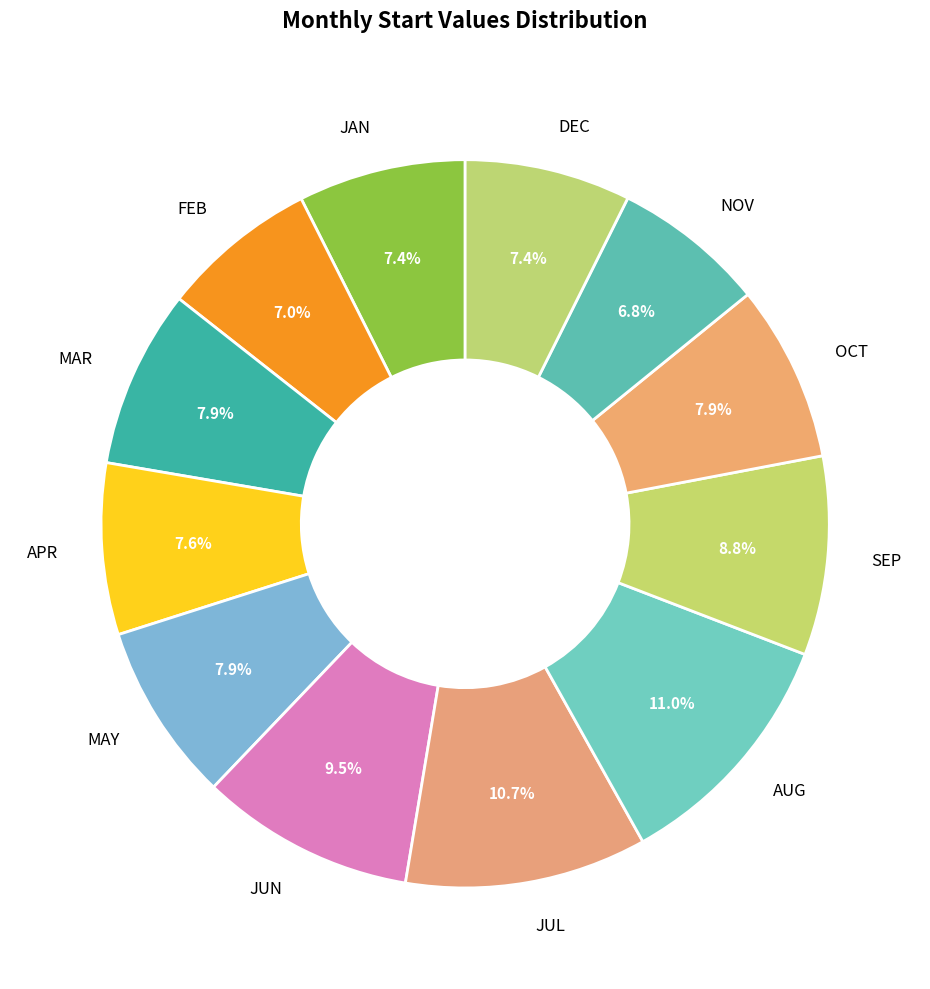

How much of the chart is everything except SEP?

91.2%